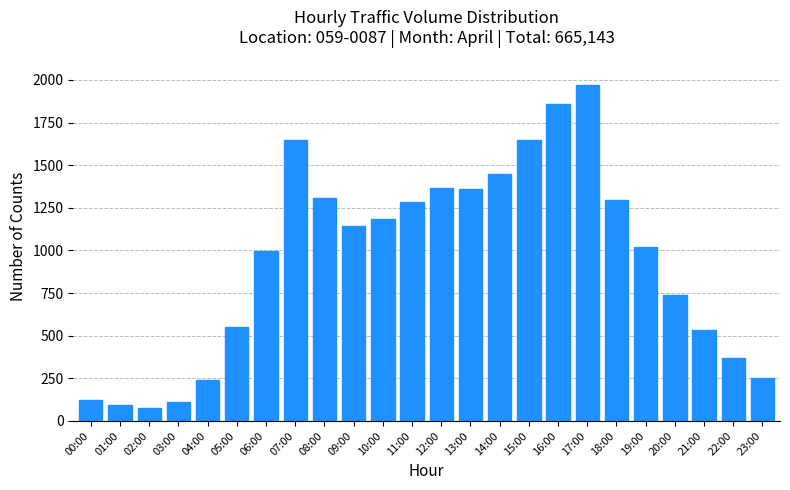

What is the maximum value shown in the chart?

1973